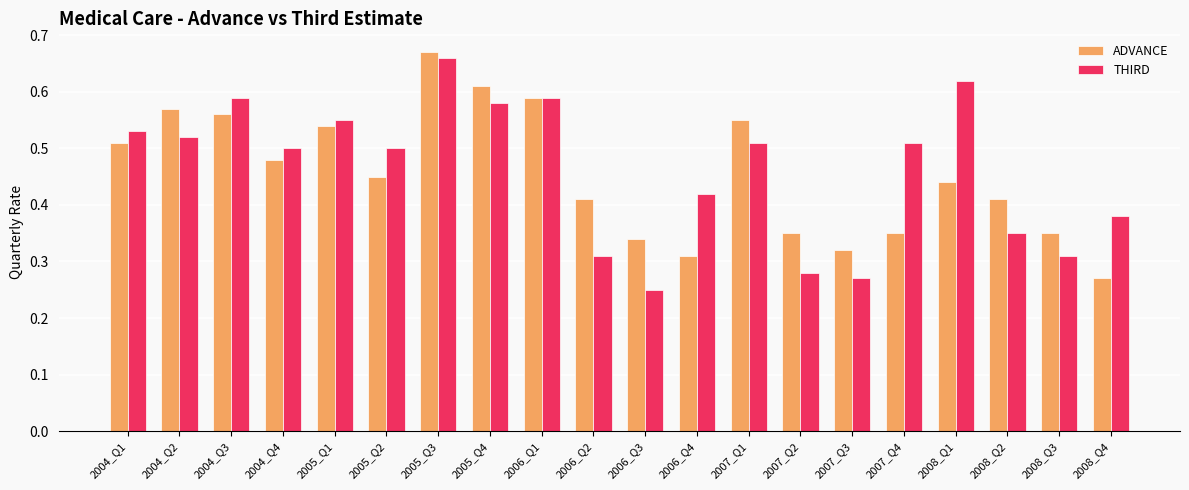

Is it true that ADVANCE equals 0.7 at 2004_Q4?

False